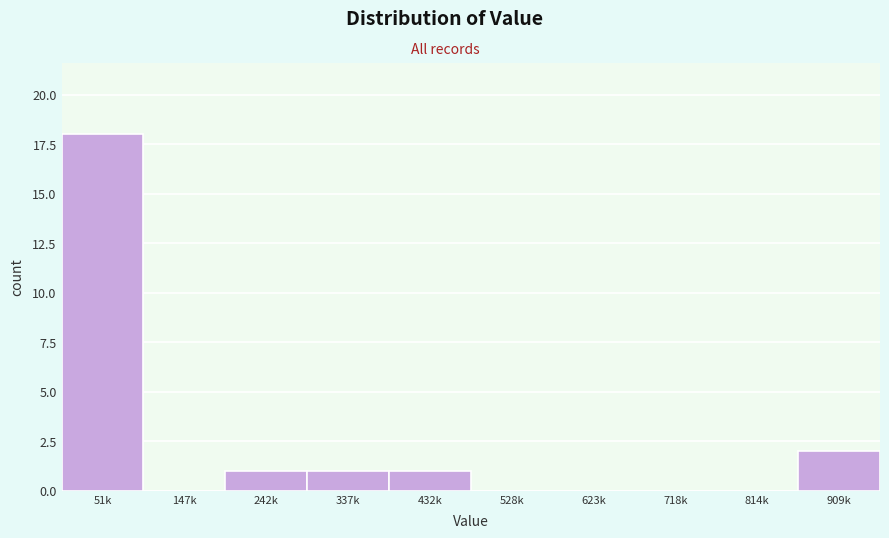

Reading left to right, transcribe all the data shown in this chart.

51k=18	147k=0	242k=1	337k=1	432k=1	528k=0	623k=0	718k=0	814k=0	909k=2